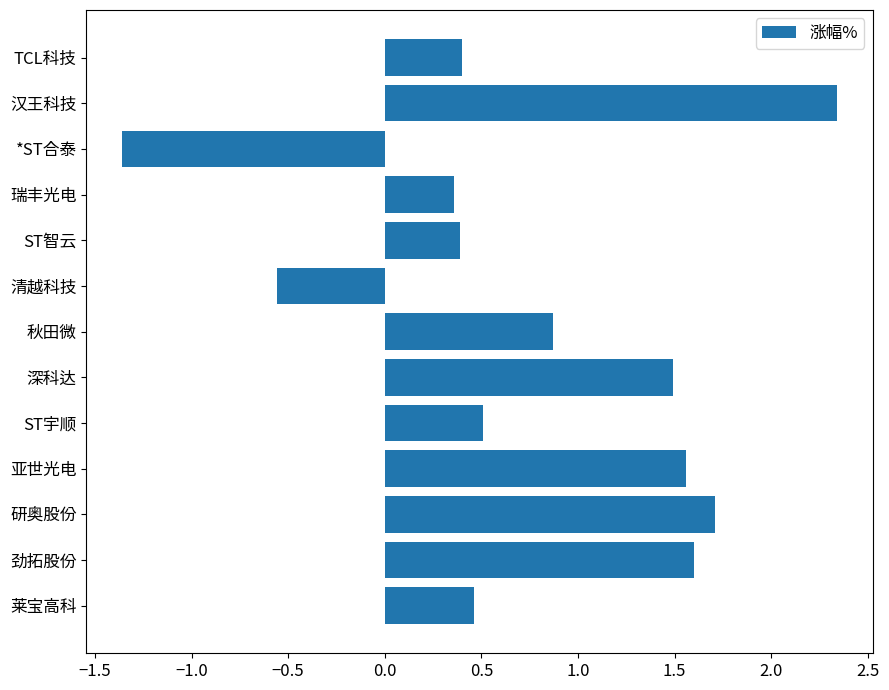

Which label corresponds to the smallest value in the chart?

*ST合泰